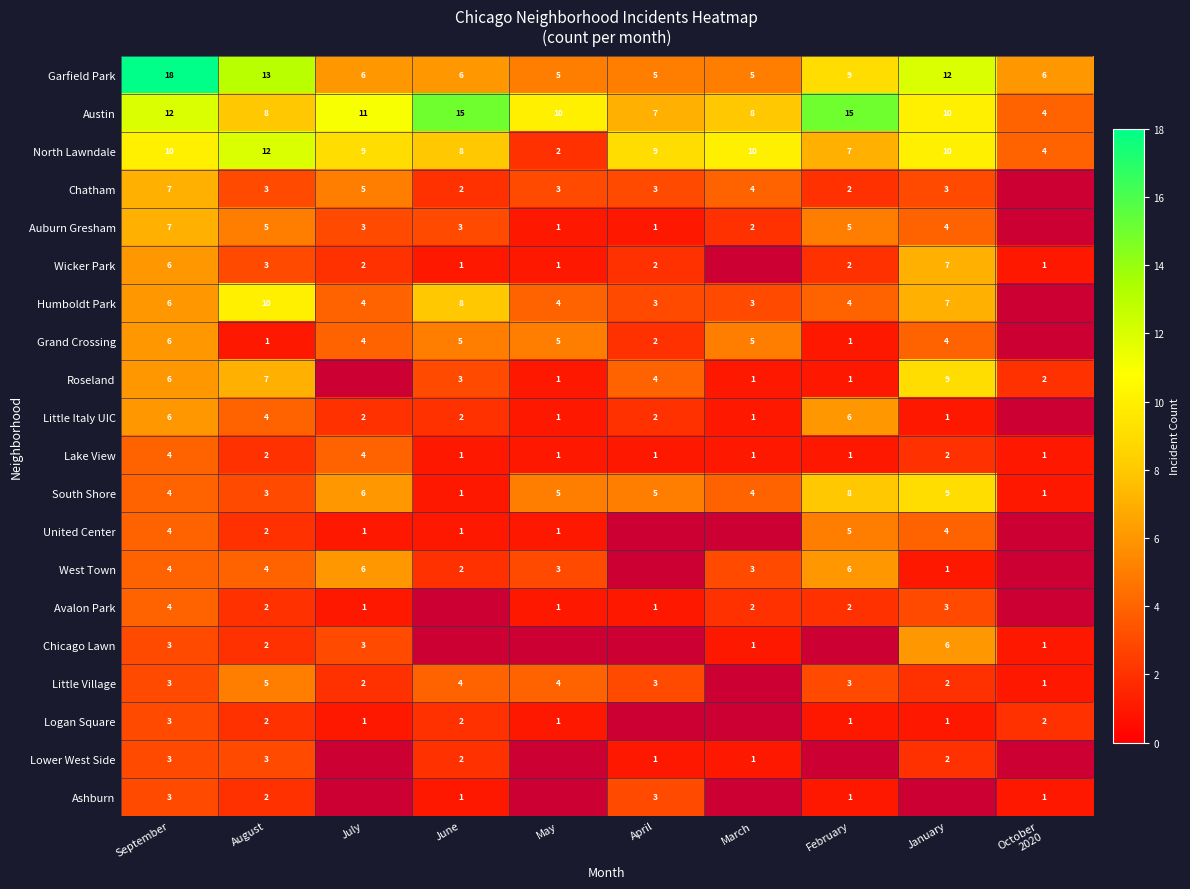

What is the sum of the Chicago Lawn values at August and September?

5